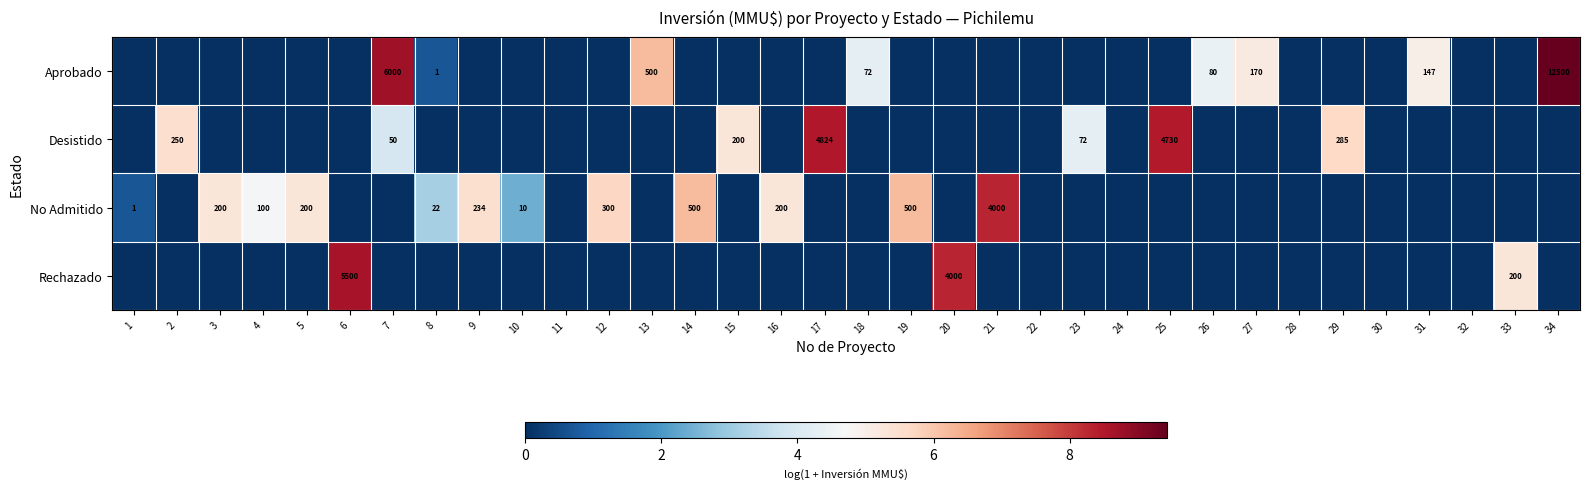

How many series are shown in this chart?

4